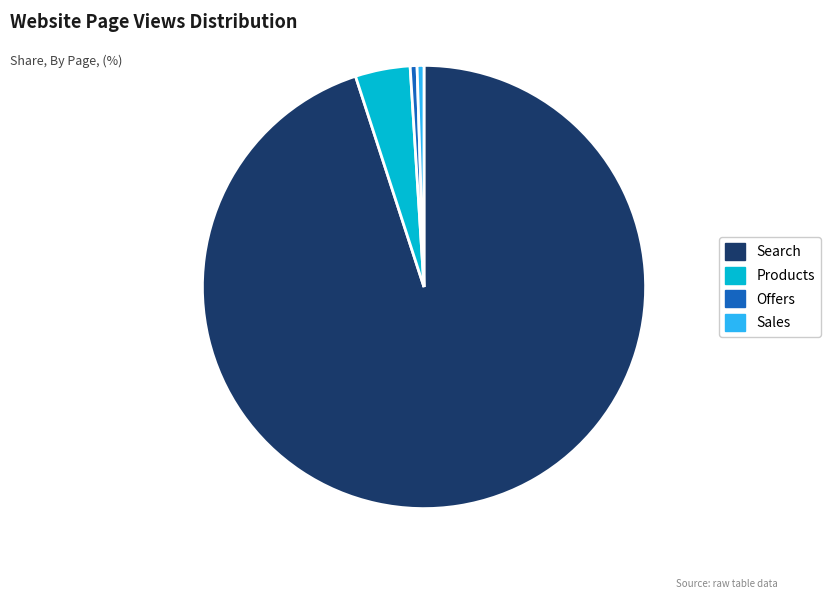

Is there any slice that represents more than half of the pie?

Yes